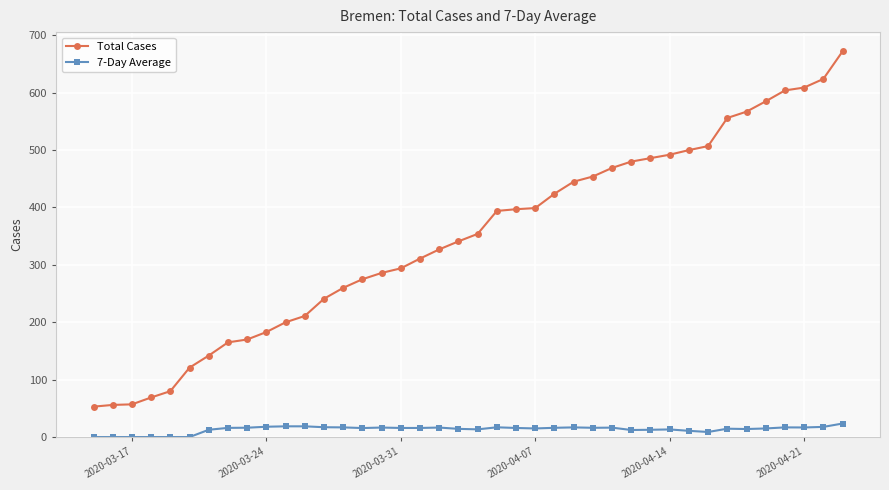

True or false: Total Cases and 7-Day Average cross at least once.

False